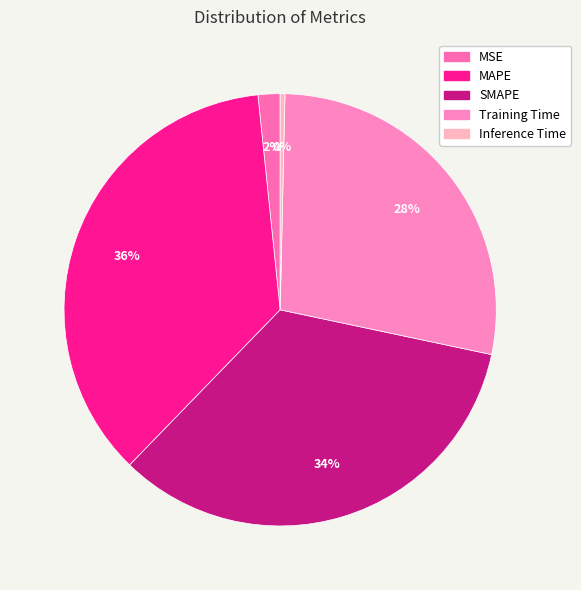

To the nearest percent, what is the difference between the Inference Time and SMAPE slice percentages?

34%